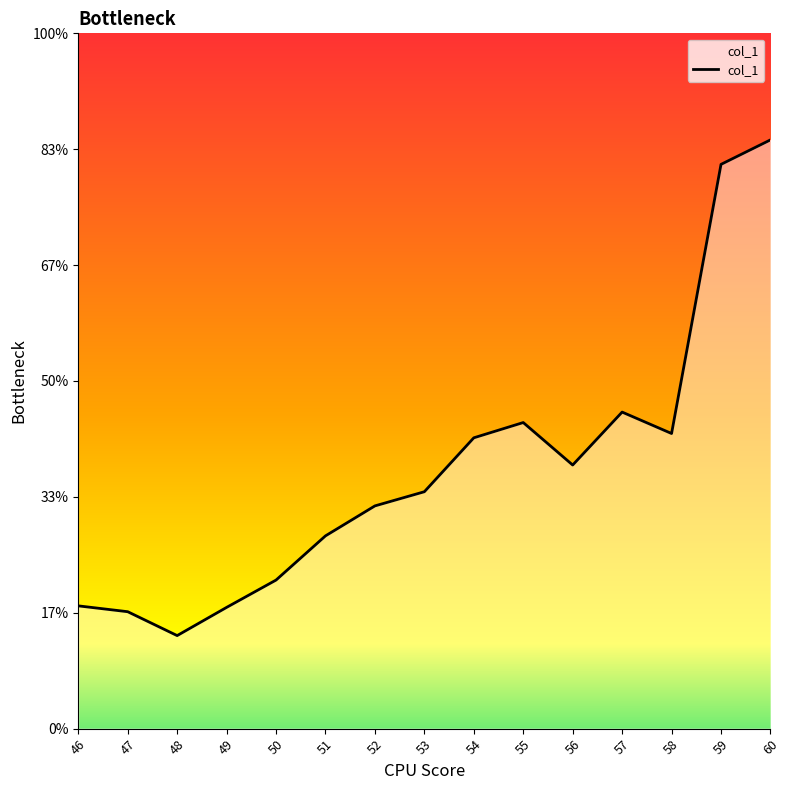

List the labels in order of value, smallest first.

48, 47, 49, 46, 50, 51, 52, 53, 56, 54, 58, 55, 57, 59, 60